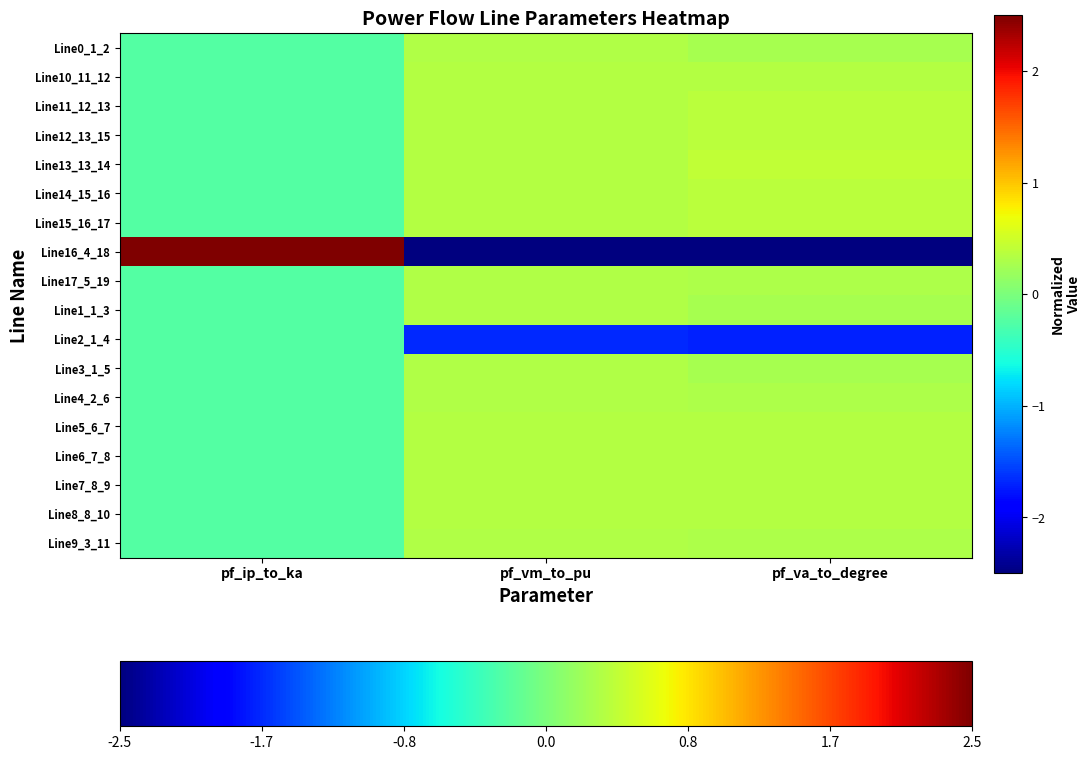

Reading left to right, transcribe all the data shown in this chart.

Line0_1_2: pf_ip_to_ka=-0.2	pf_vm_to_pu=0.3	pf_va_to_degree=0.3
Line10_11_12: pf_ip_to_ka=-0.2	pf_vm_to_pu=0.3	pf_va_to_degree=0.3
Line11_12_13: pf_ip_to_ka=-0.2	pf_vm_to_pu=0.3	pf_va_to_degree=0.4
Line12_13_15: pf_ip_to_ka=-0.2	pf_vm_to_pu=0.3	pf_va_to_degree=0.4
Line13_13_14: pf_ip_to_ka=-0.2	pf_vm_to_pu=0.3	pf_va_to_degree=0.4
Line14_15_16: pf_ip_to_ka=-0.2	pf_vm_to_pu=0.3	pf_va_to_degree=0.4
Line15_16_17: pf_ip_to_ka=-0.2	pf_vm_to_pu=0.3	pf_va_to_degree=0.4
Line16_4_18: pf_ip_to_ka=4.1	pf_vm_to_pu=-3.7	pf_va_to_degree=-3.6
Line17_5_19: pf_ip_to_ka=-0.2	pf_vm_to_pu=0.3	pf_va_to_degree=0.3
Line1_1_3: pf_ip_to_ka=-0.2	pf_vm_to_pu=0.3	pf_va_to_degree=0.3
Line2_1_4: pf_ip_to_ka=-0.2	pf_vm_to_pu=-1.7	pf_va_to_degree=-1.7
Line3_1_5: pf_ip_to_ka=-0.2	pf_vm_to_pu=0.3	pf_va_to_degree=0.3
Line4_2_6: pf_ip_to_ka=-0.2	pf_vm_to_pu=0.3	pf_va_to_degree=0.3
Line5_6_7: pf_ip_to_ka=-0.2	pf_vm_to_pu=0.3	pf_va_to_degree=0.3
Line6_7_8: pf_ip_to_ka=-0.2	pf_vm_to_pu=0.3	pf_va_to_degree=0.3
Line7_8_9: pf_ip_to_ka=-0.2	pf_vm_to_pu=0.3	pf_va_to_degree=0.3
Line8_8_10: pf_ip_to_ka=-0.2	pf_vm_to_pu=0.3	pf_va_to_degree=0.3
Line9_3_11: pf_ip_to_ka=-0.2	pf_vm_to_pu=0.3	pf_va_to_degree=0.3